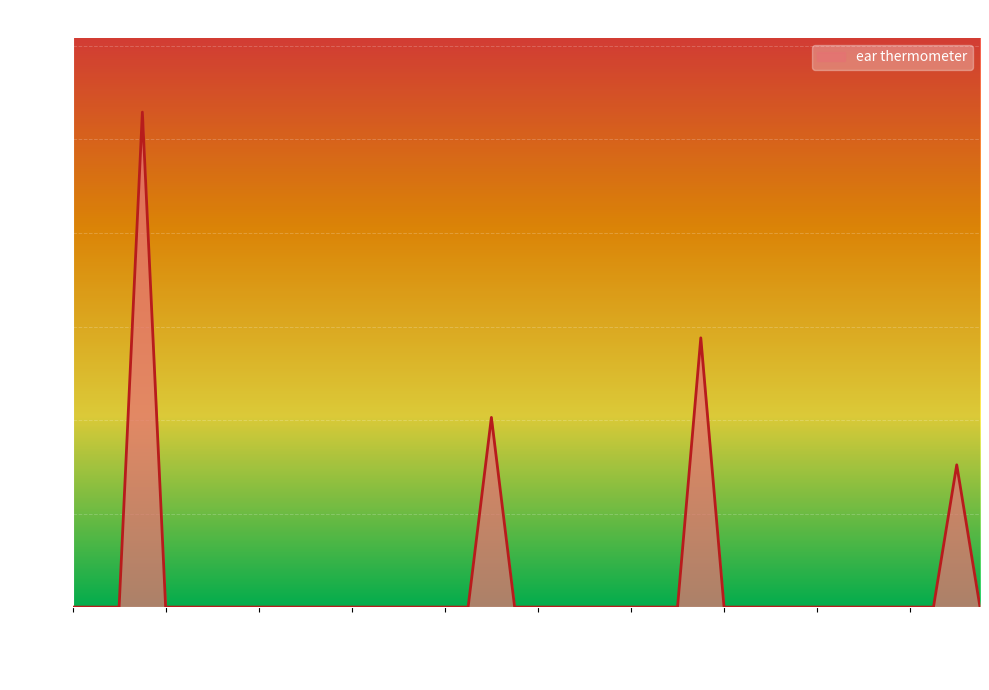

What is the difference between the maximum and minimum values?

5292.2